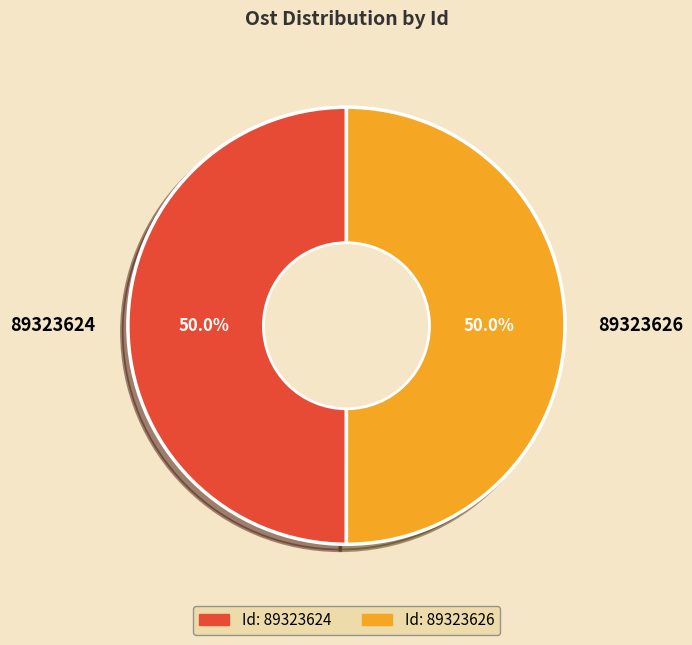

Combined, what portion of the pie is 89323624 and 89323626?

100.0%